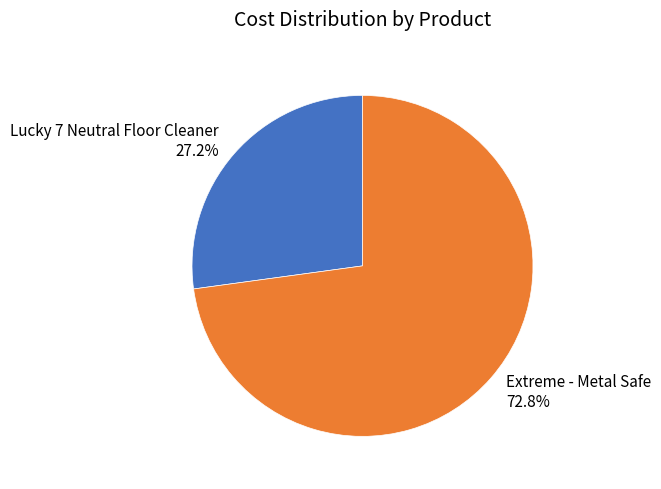

Combined, do Lucky 7 Neutral Floor Cleaner and Extreme - Metal Safe account for over 50%?

Yes